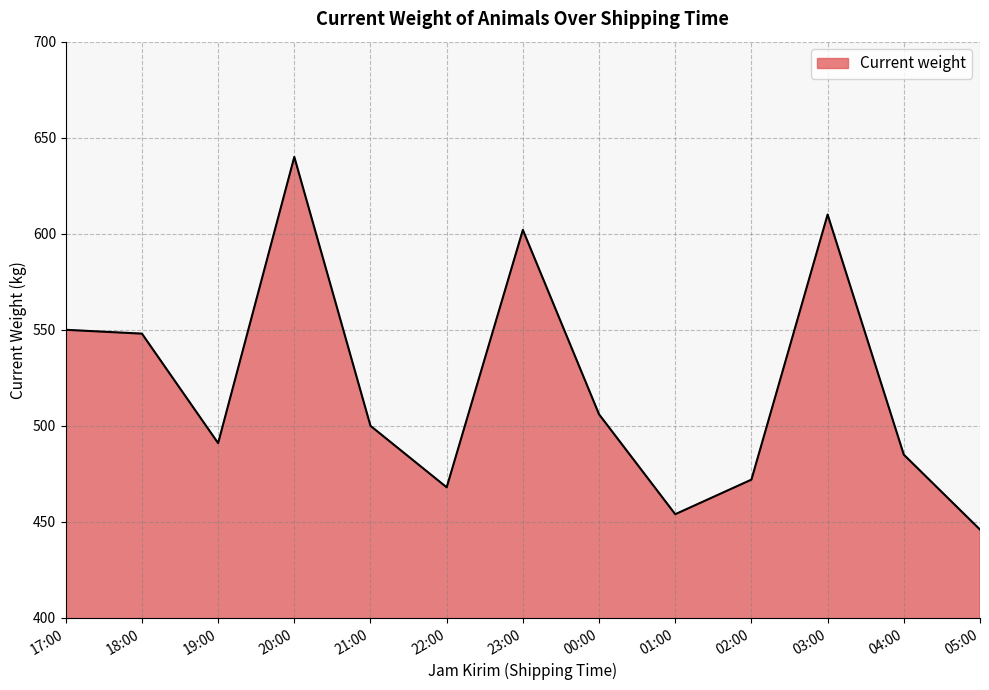

What is the ratio of the value at 22:00 to the value at 02:00?

1.0